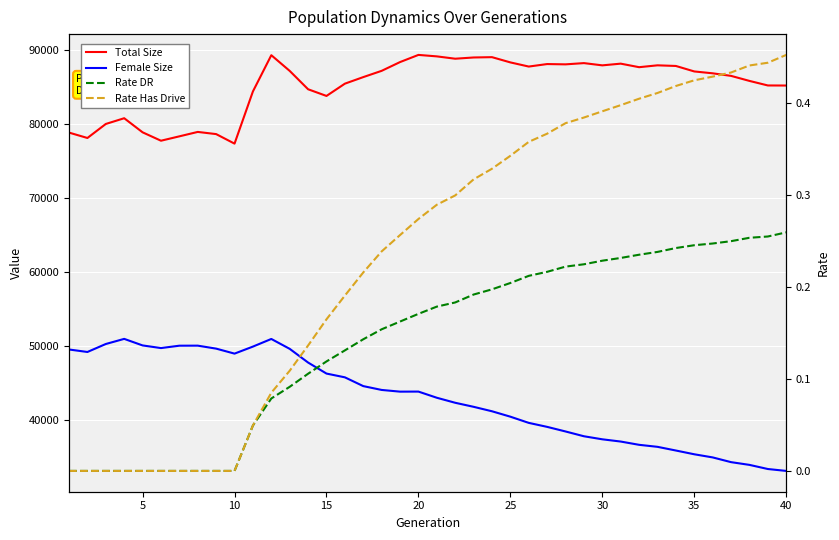

True or false: Rate Has Drive and Total Size intersect in this chart.

False